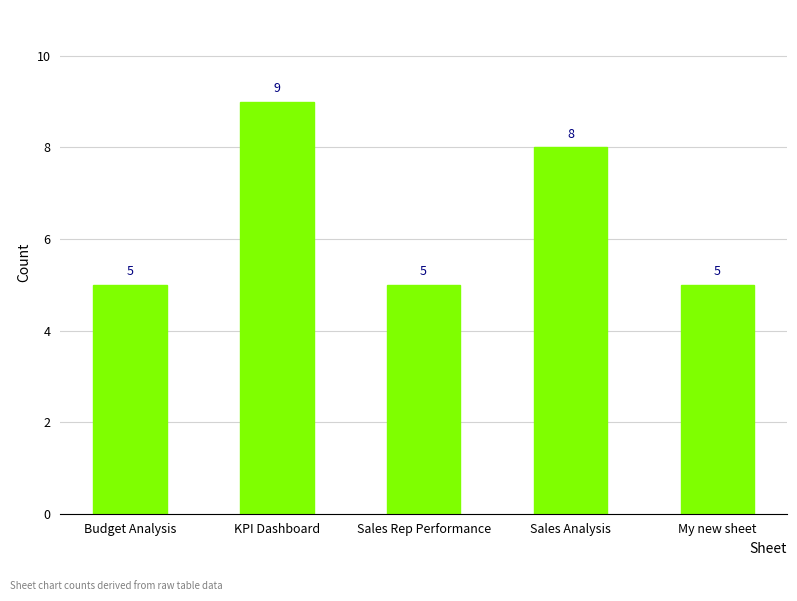

The value at Budget Analysis is 5. True or false?

True